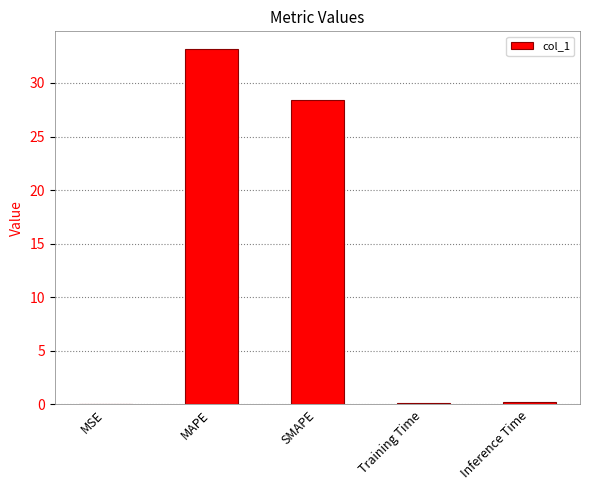

Which category has the highest value across all series?

MAPE